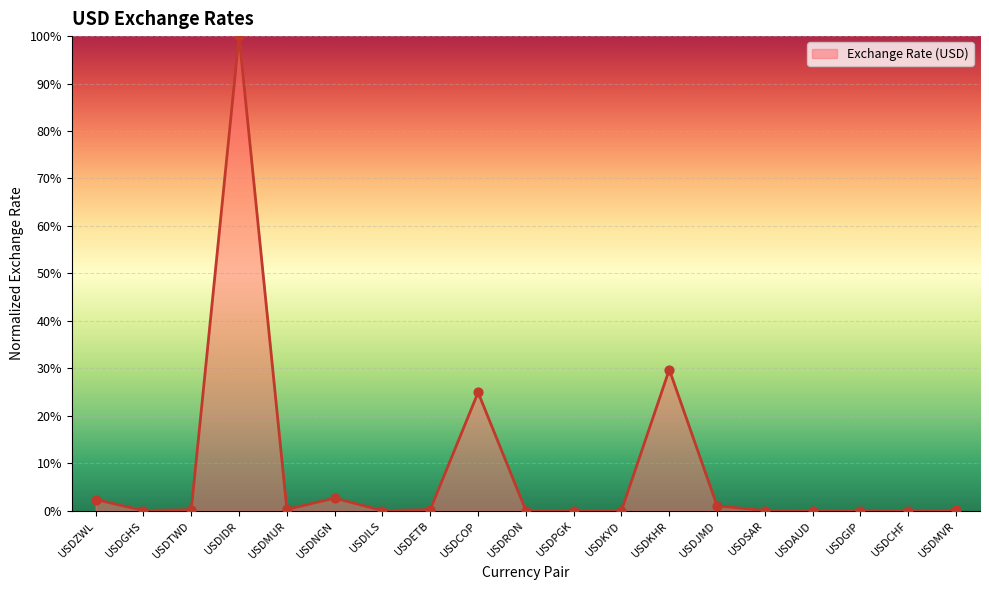

Which has a higher value, USDKYD or USDJMD?

USDJMD